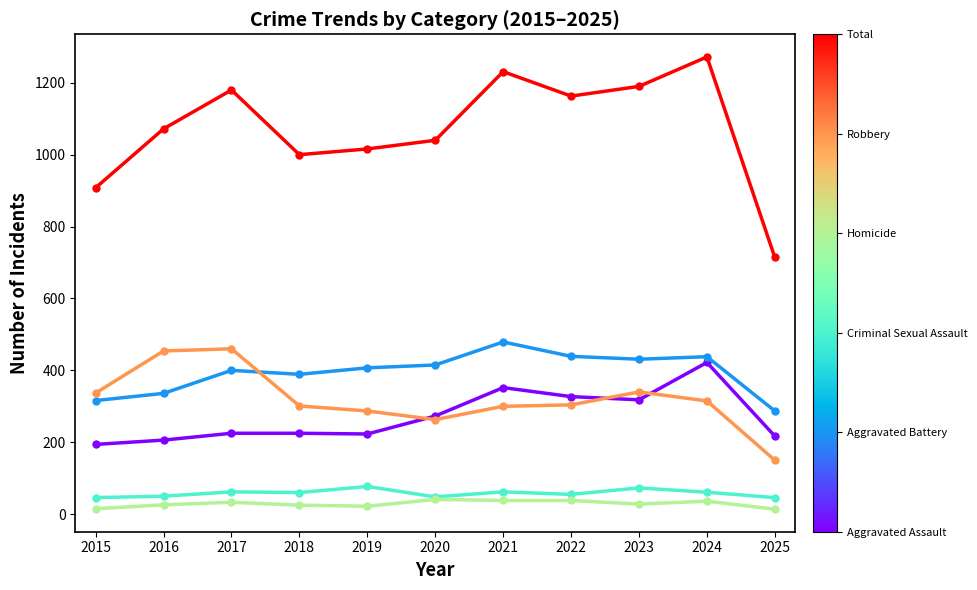

What is the spread (max minus min) of values at 2024?

1236